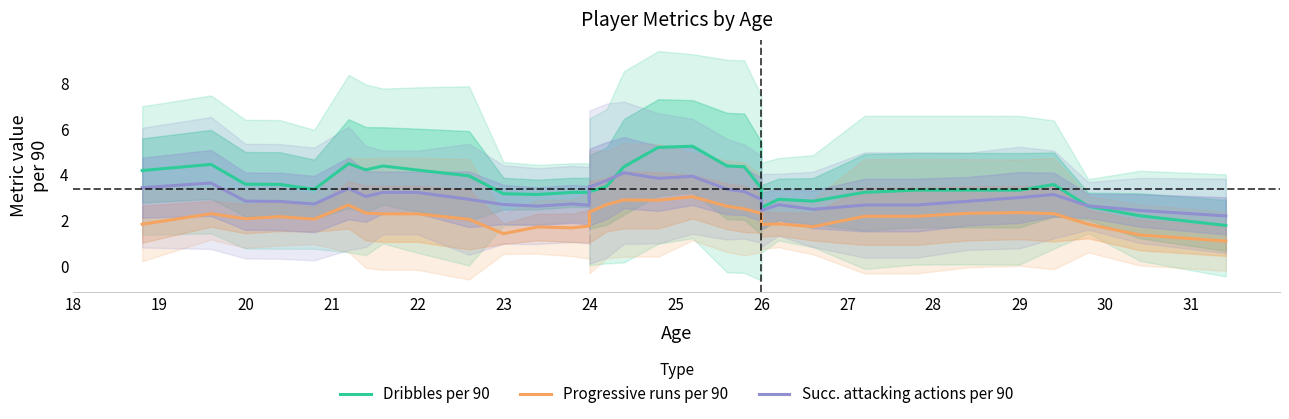

True or false: Progressive runs per 90 and Dribbles per 90 cross at least once.

False